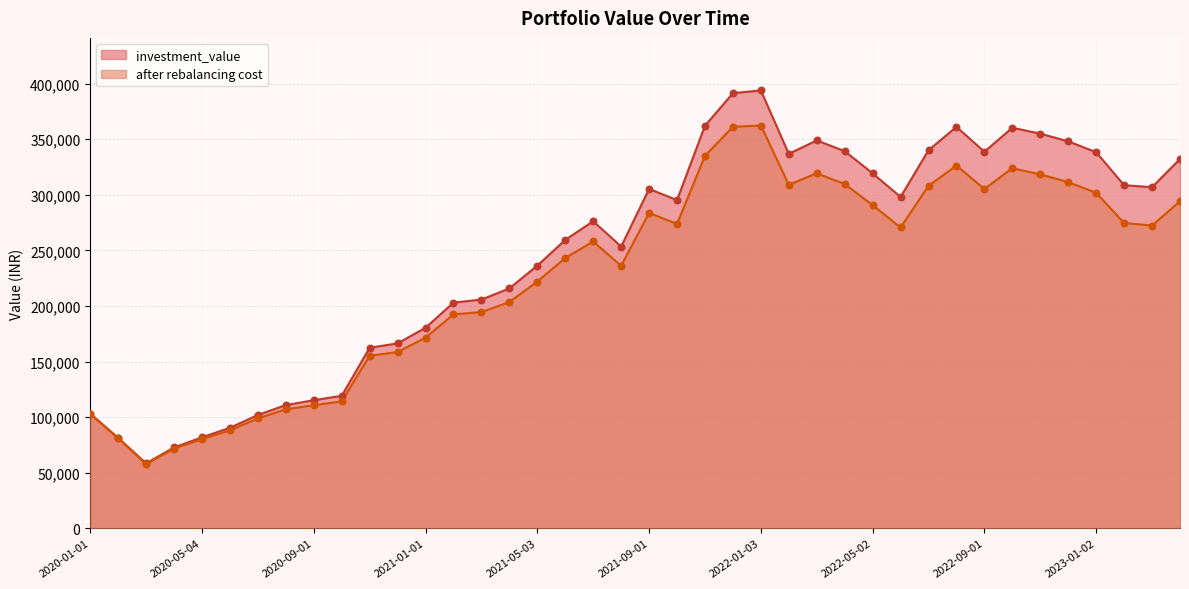

At which category is the sum across all series the highest?

2022-01-03